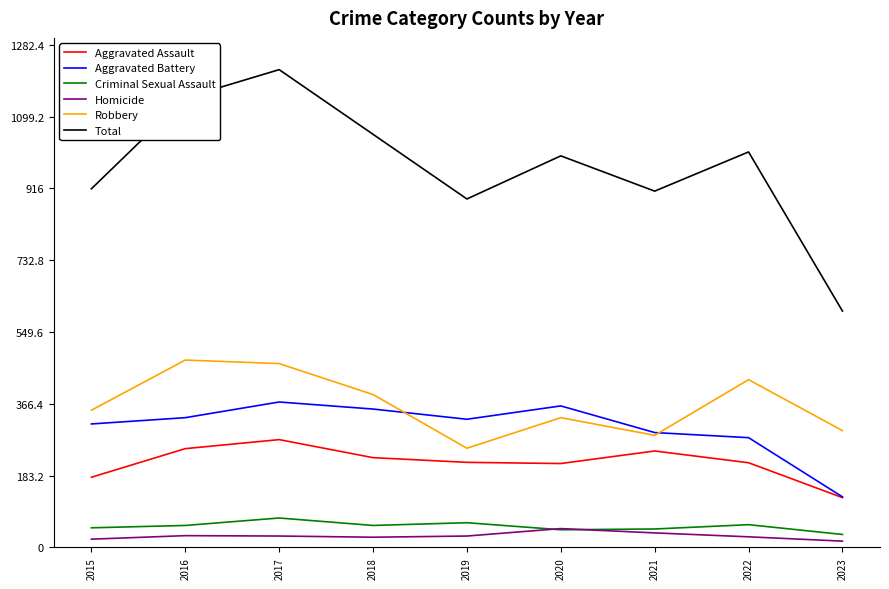

True or false: Aggravated Assault has more than 2 points higher than both neighbors.

False